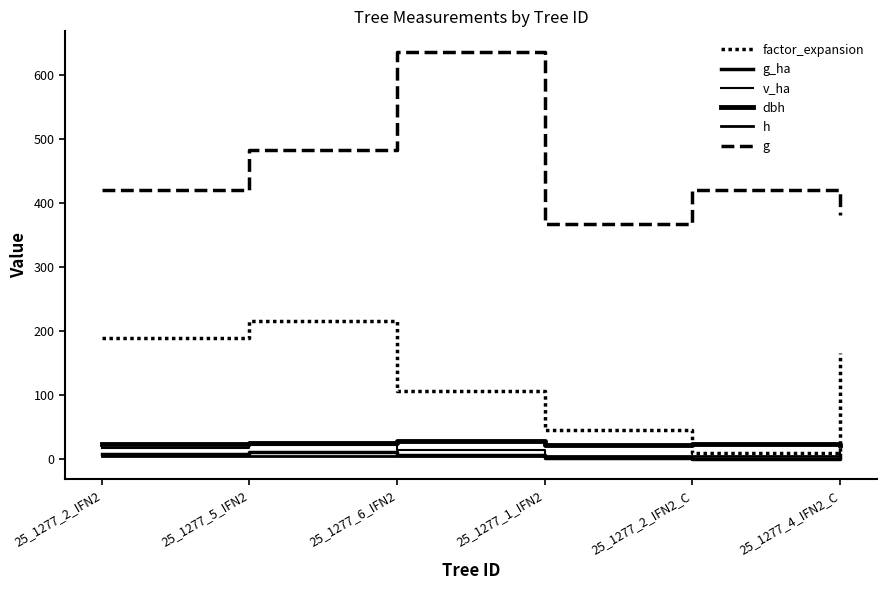

Which has a higher value, 25_1277_6_IFN2 or 25_1277_2_IFN2_C?

25_1277_6_IFN2